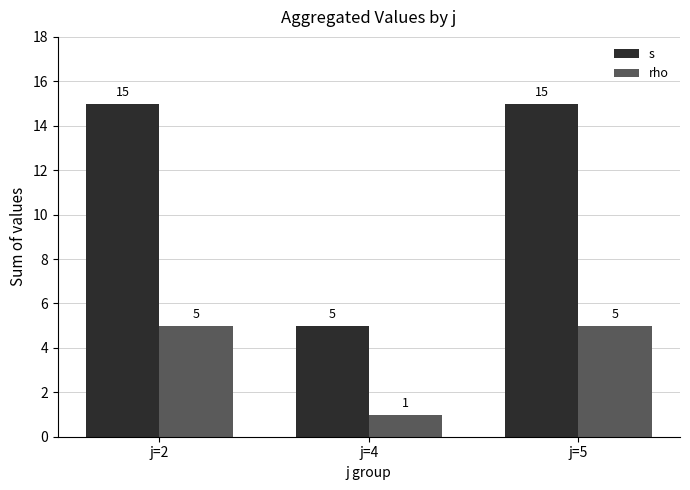

Count the rho values in the range 1 to 5.

3